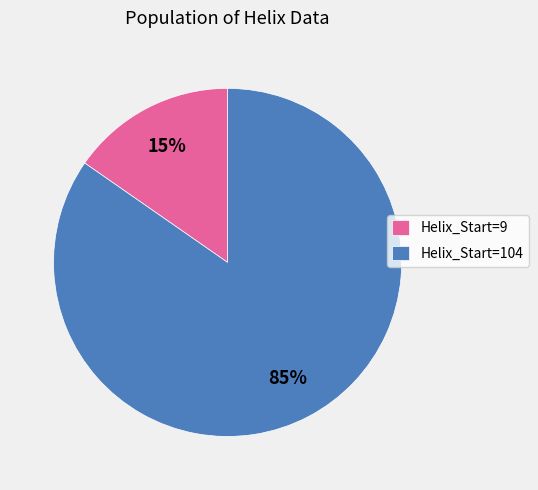

Rank the categories by value from lowest to highest.

Helix_Start=9, Helix_Start=104